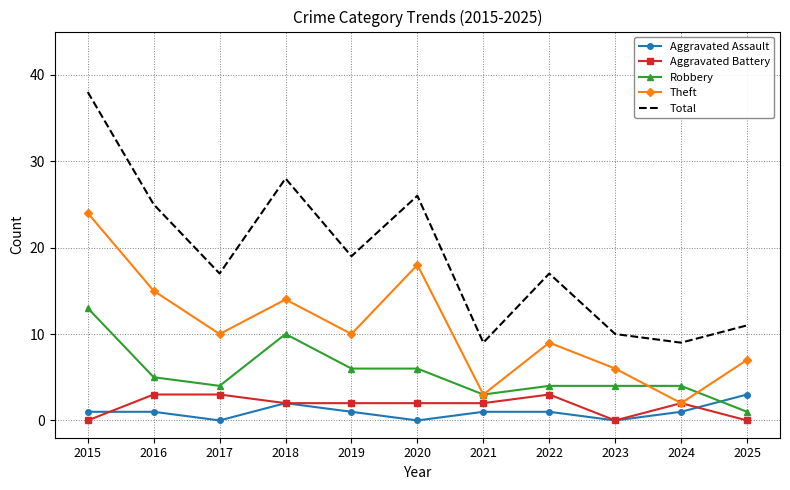

Which series changed the most between 2015 and 2025?

Total